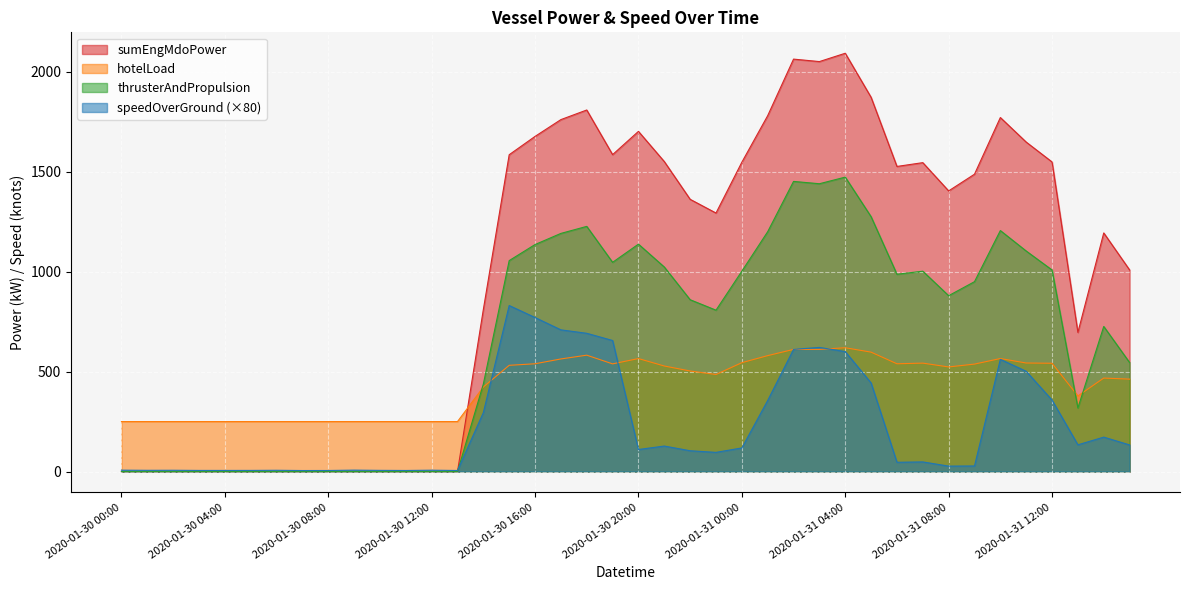

What is the sum of the hotelLoad values at 2020-01-30 08:00 and 2020-01-30 04:00?

500.0